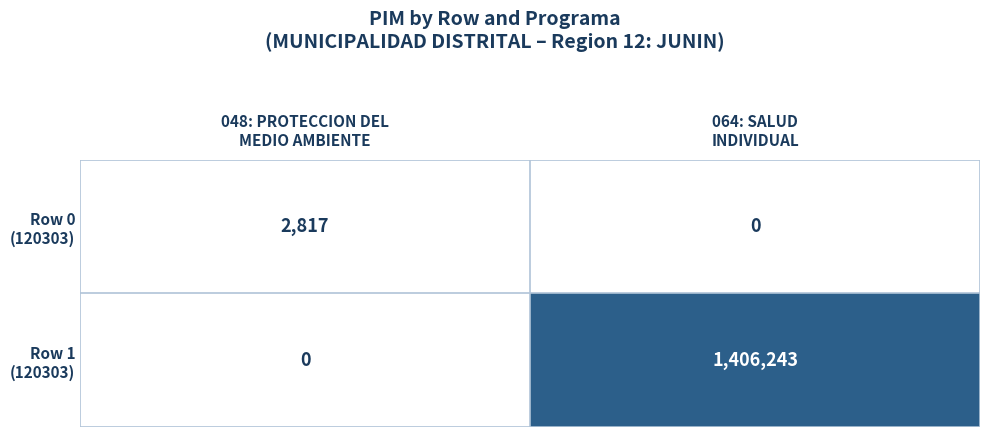

What is the greatest value displayed?

1406243